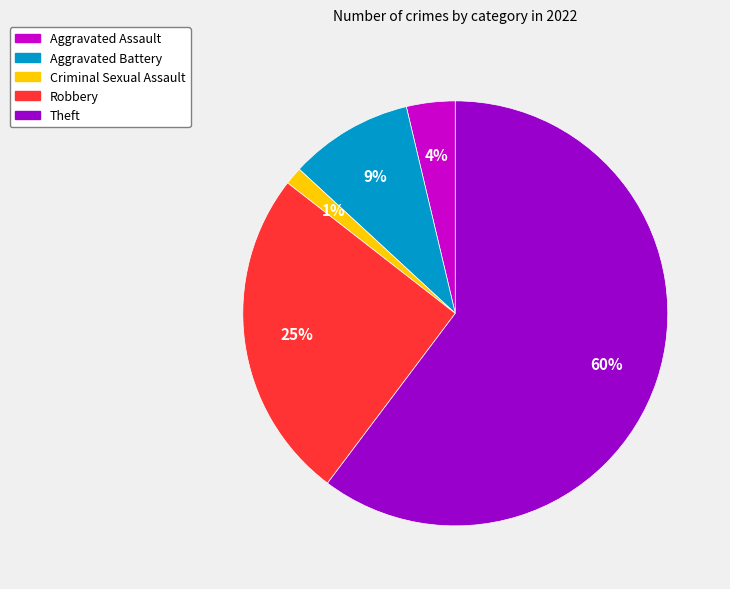

Does Theft represent more than half of the total?

Yes